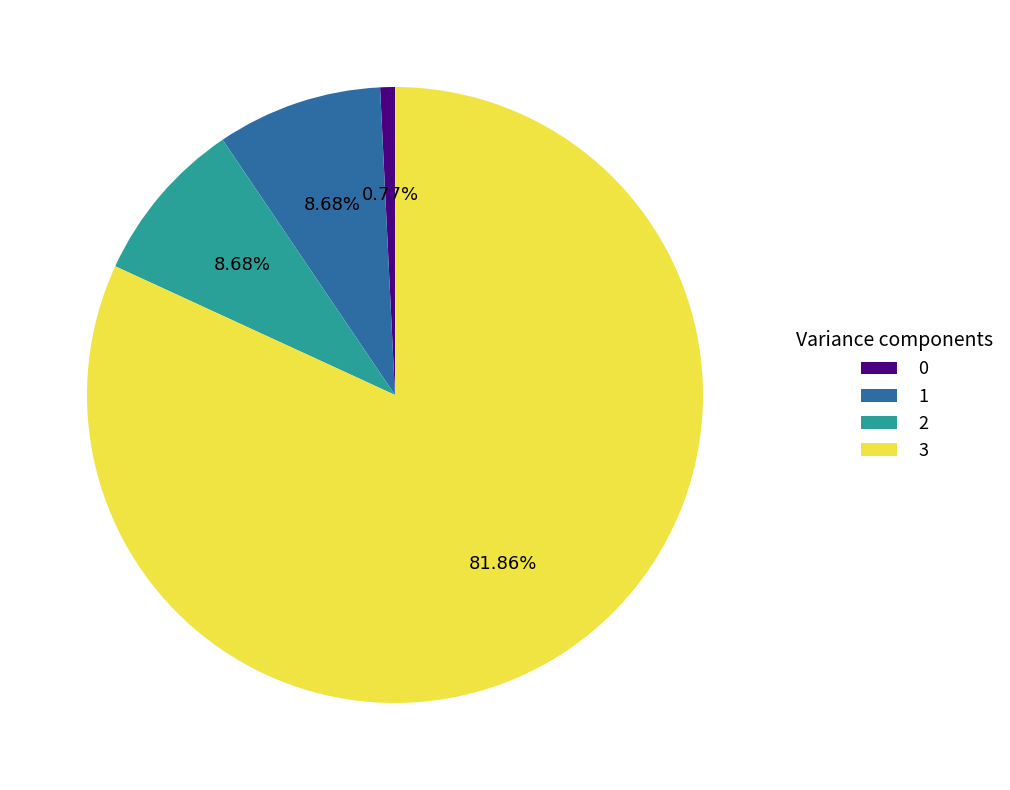

Is there any slice that represents more than half of the pie?

Yes